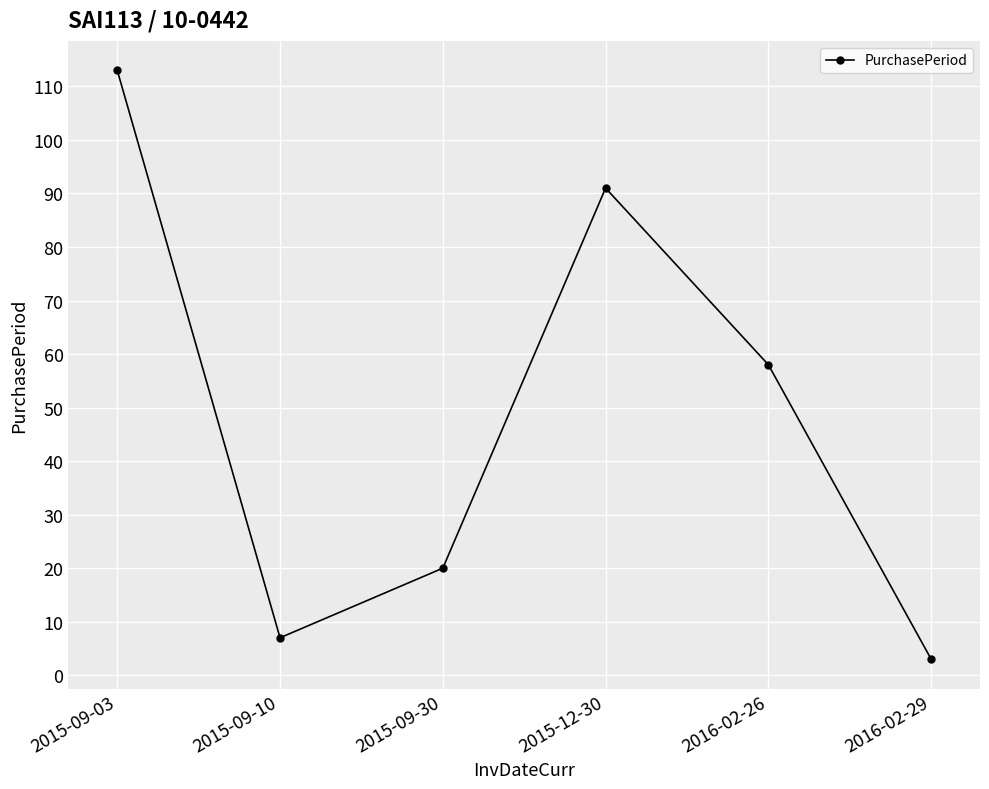

What is the change in value from 2015-09-10 to 2016-02-26?

+51